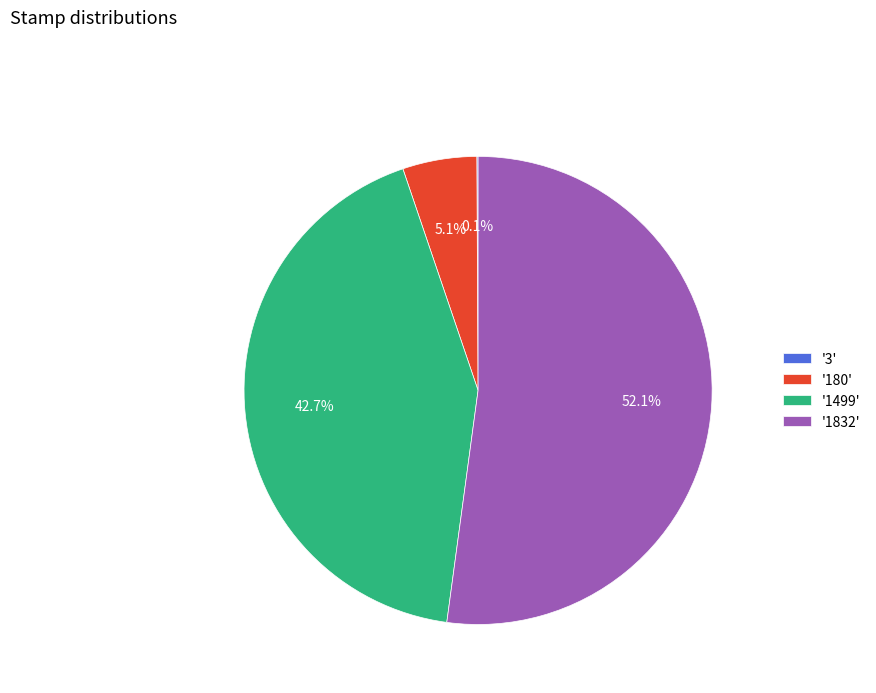

Do '1832' and '180' together represent more than half of the pie?

Yes